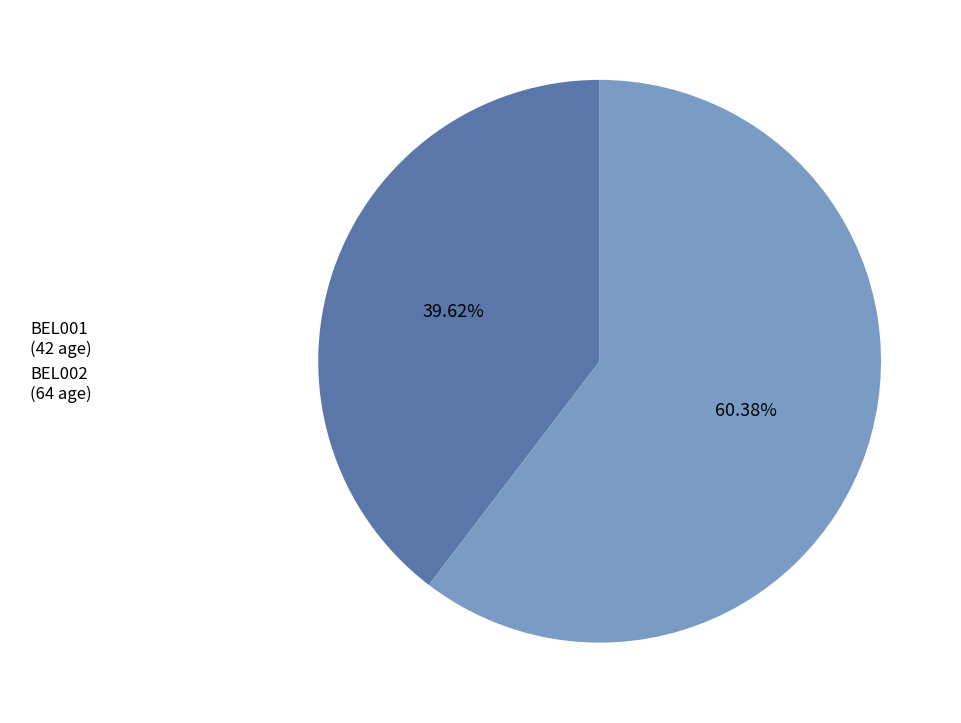

What percentage is the BEL002 slice, to the nearest percent?

60%